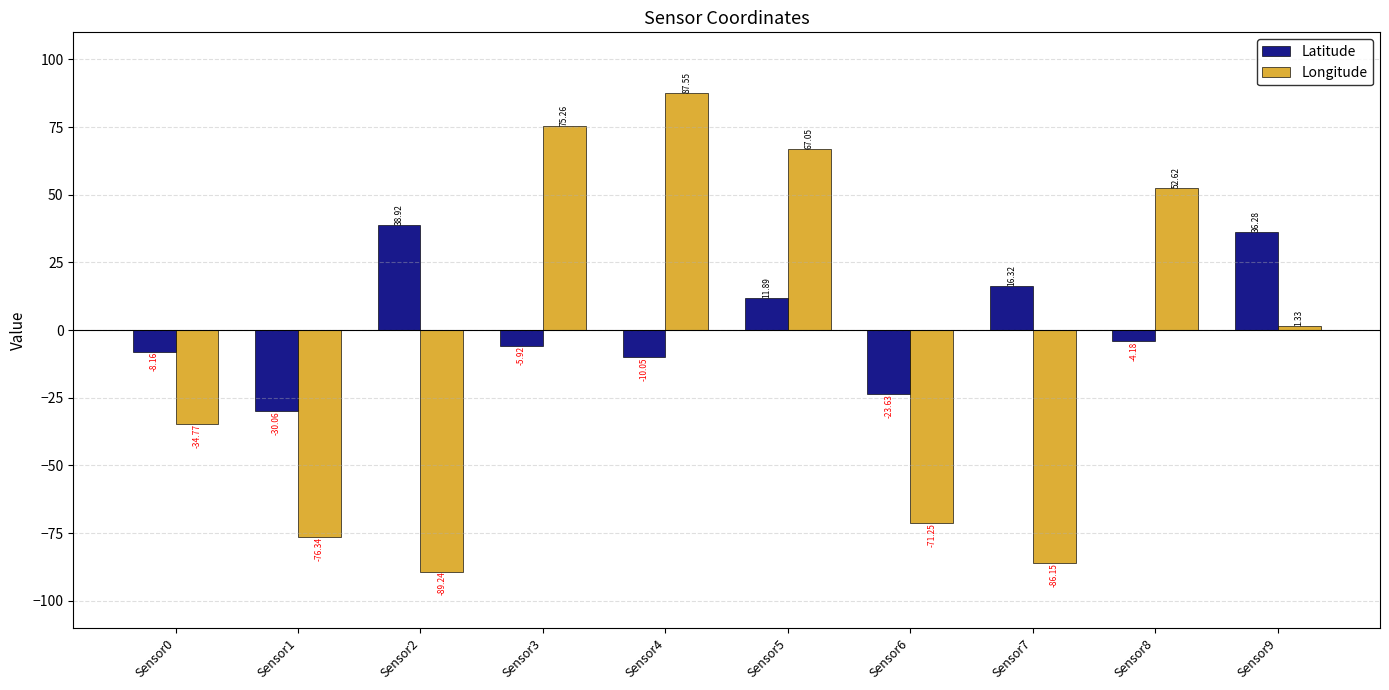

What is the difference between the Longitude values at Sensor6 and Sensor8?

123.9